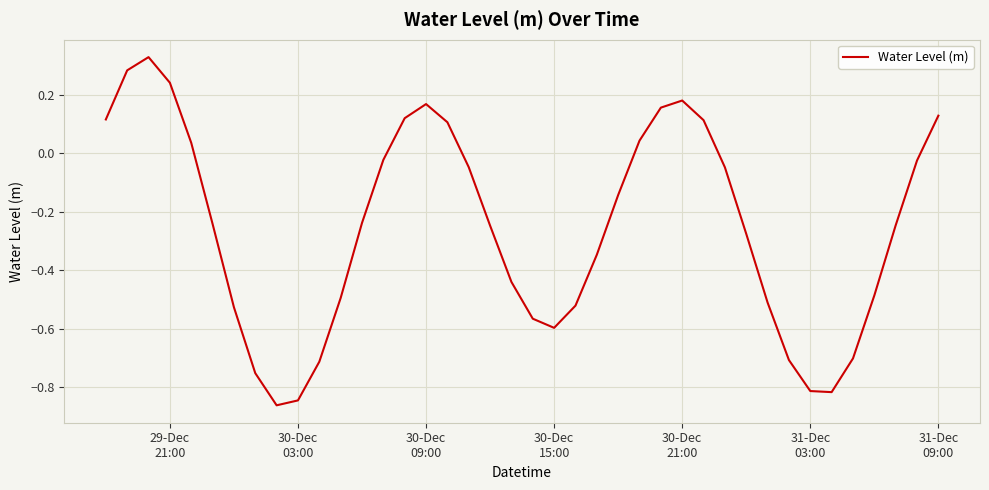

What is the difference between the maximum and minimum values?

1.2